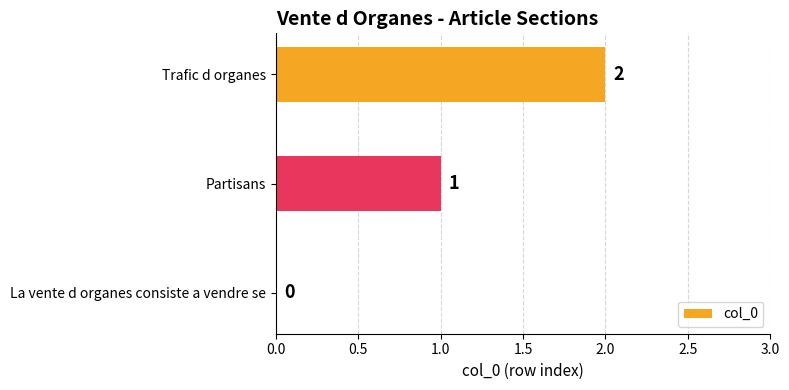

Is it true that the value at Trafic d organes is 3?

False